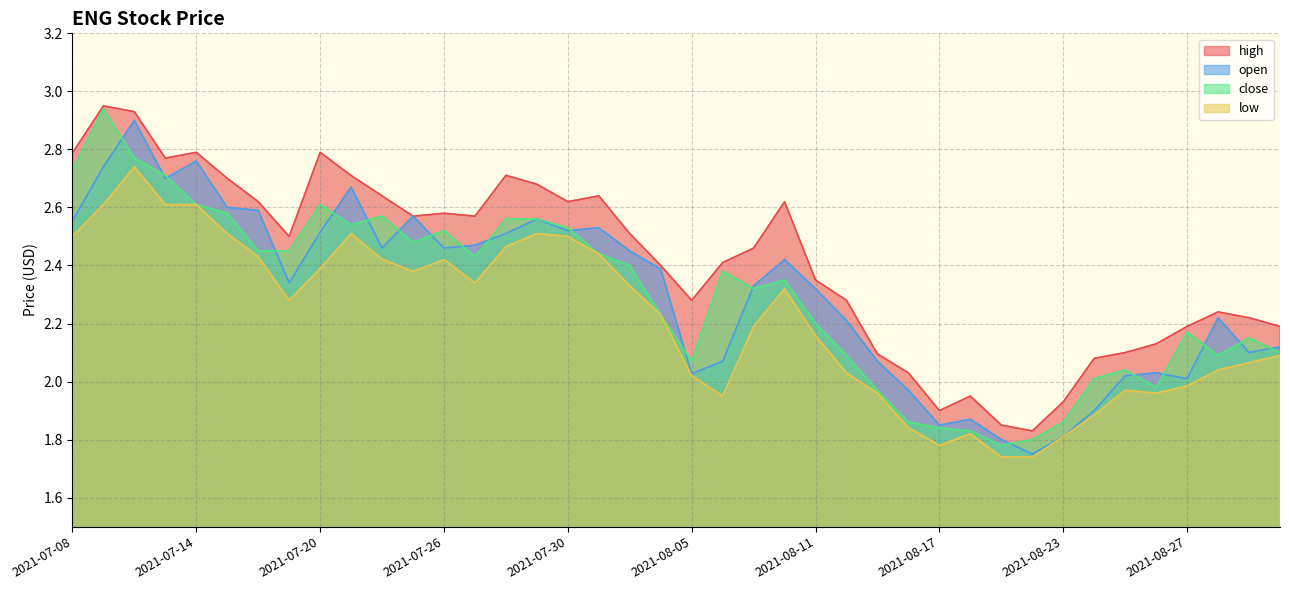

Which series has the widest spread of values?

close